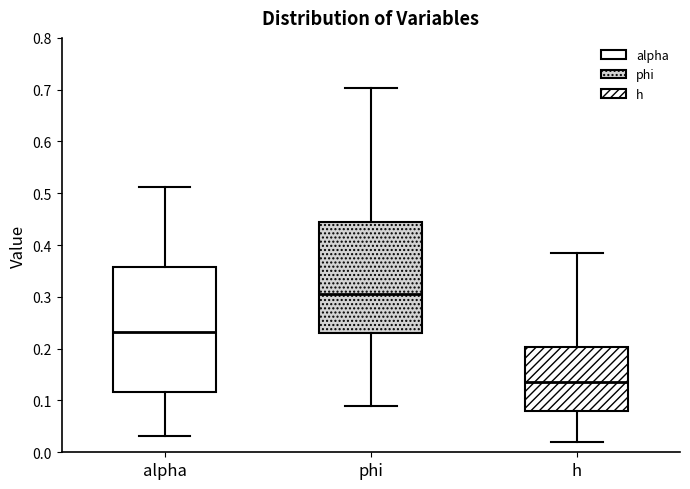

Comparing the boxes themselves (not the whiskers), which one is the tallest?

alpha